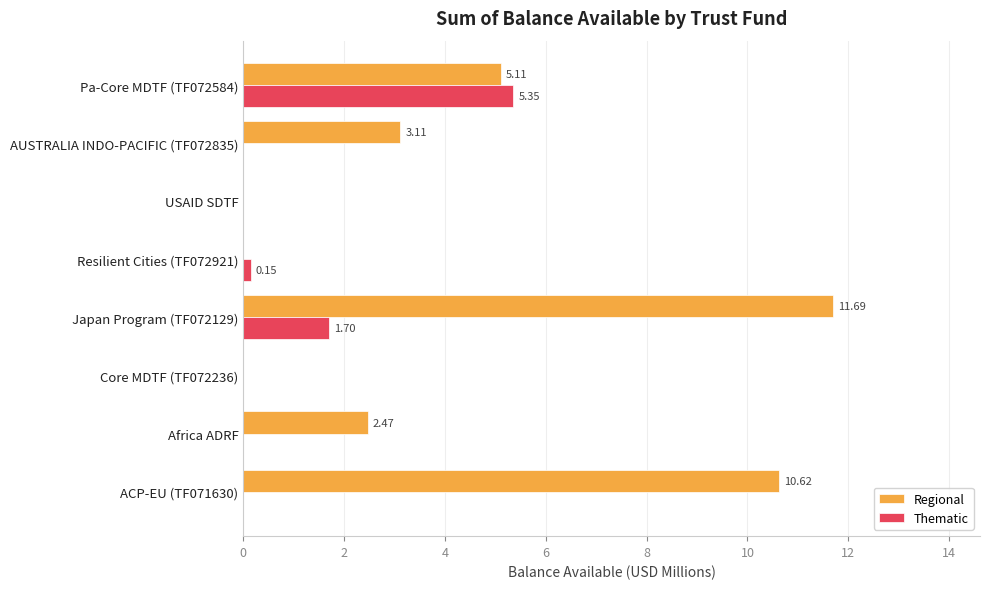

What is the sum of the Thematic values at ACP-EU (TF071630) and Japan Program (TF072129)?

1.7